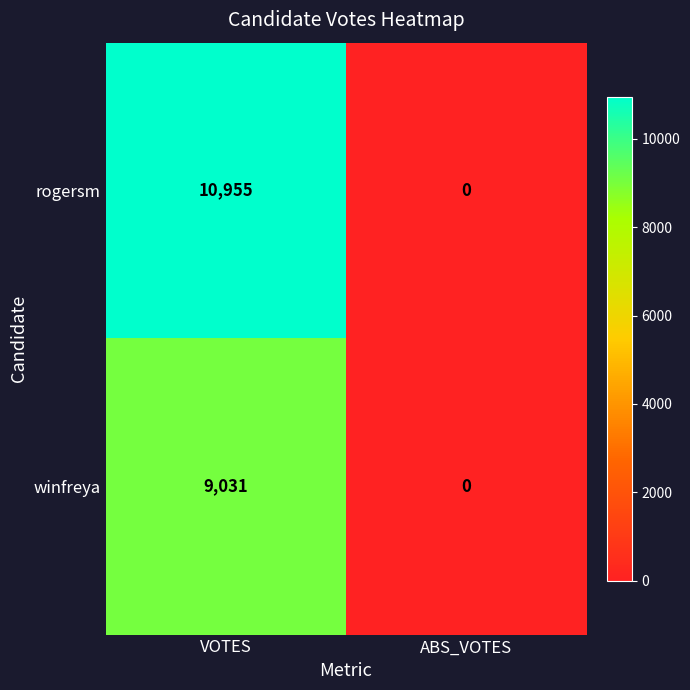

The value of rogersm at ABS_VOTES is 0. True or false?

True